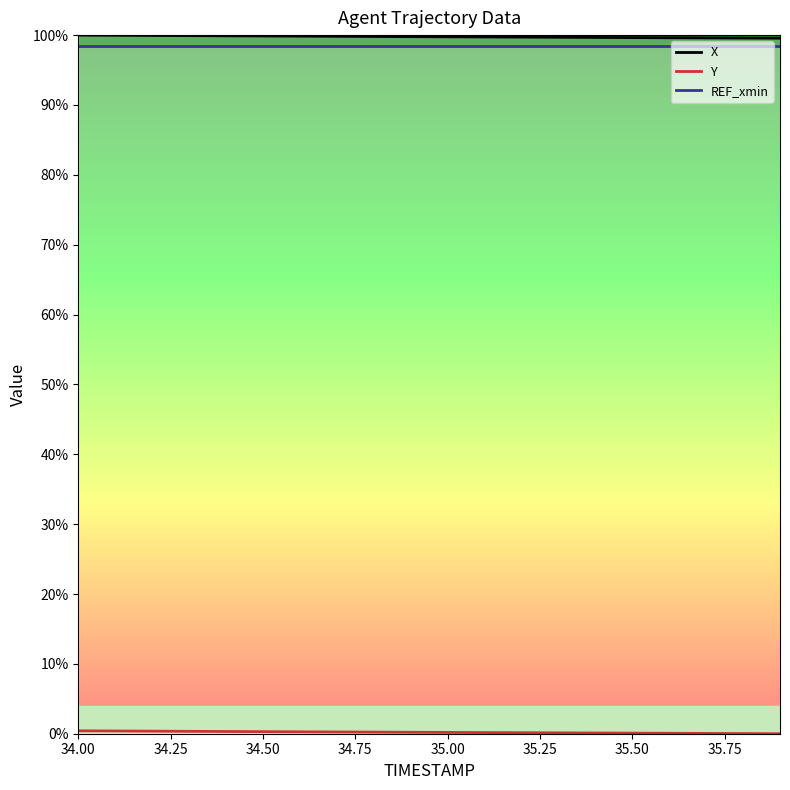

Which series has the largest range (max minus min)?

X